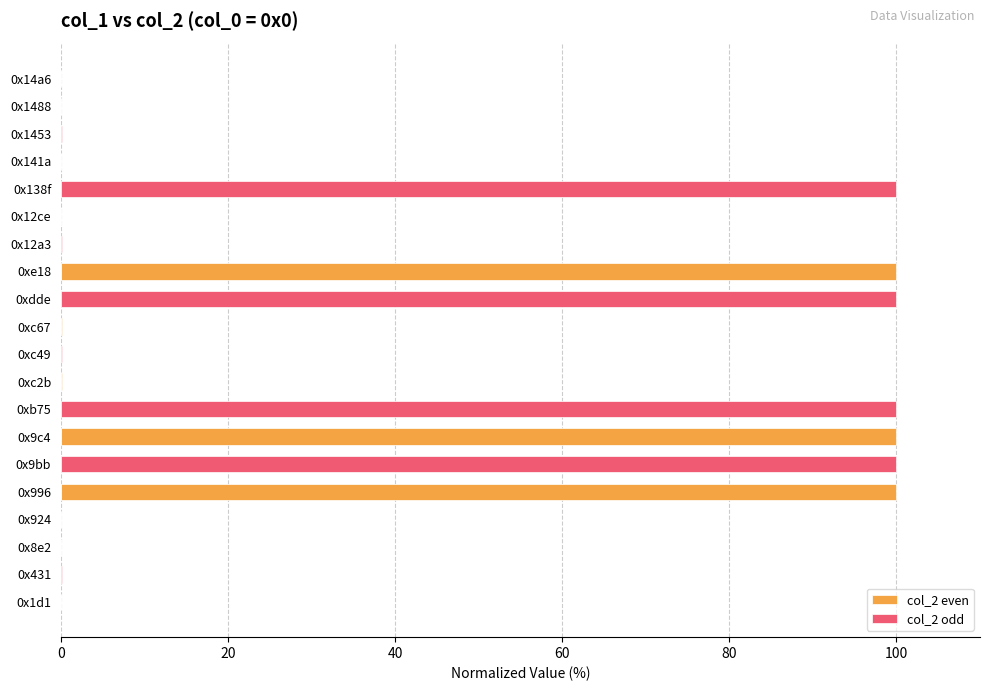

List the series in order of their peak value, highest first.

col_2 even, col_2 odd